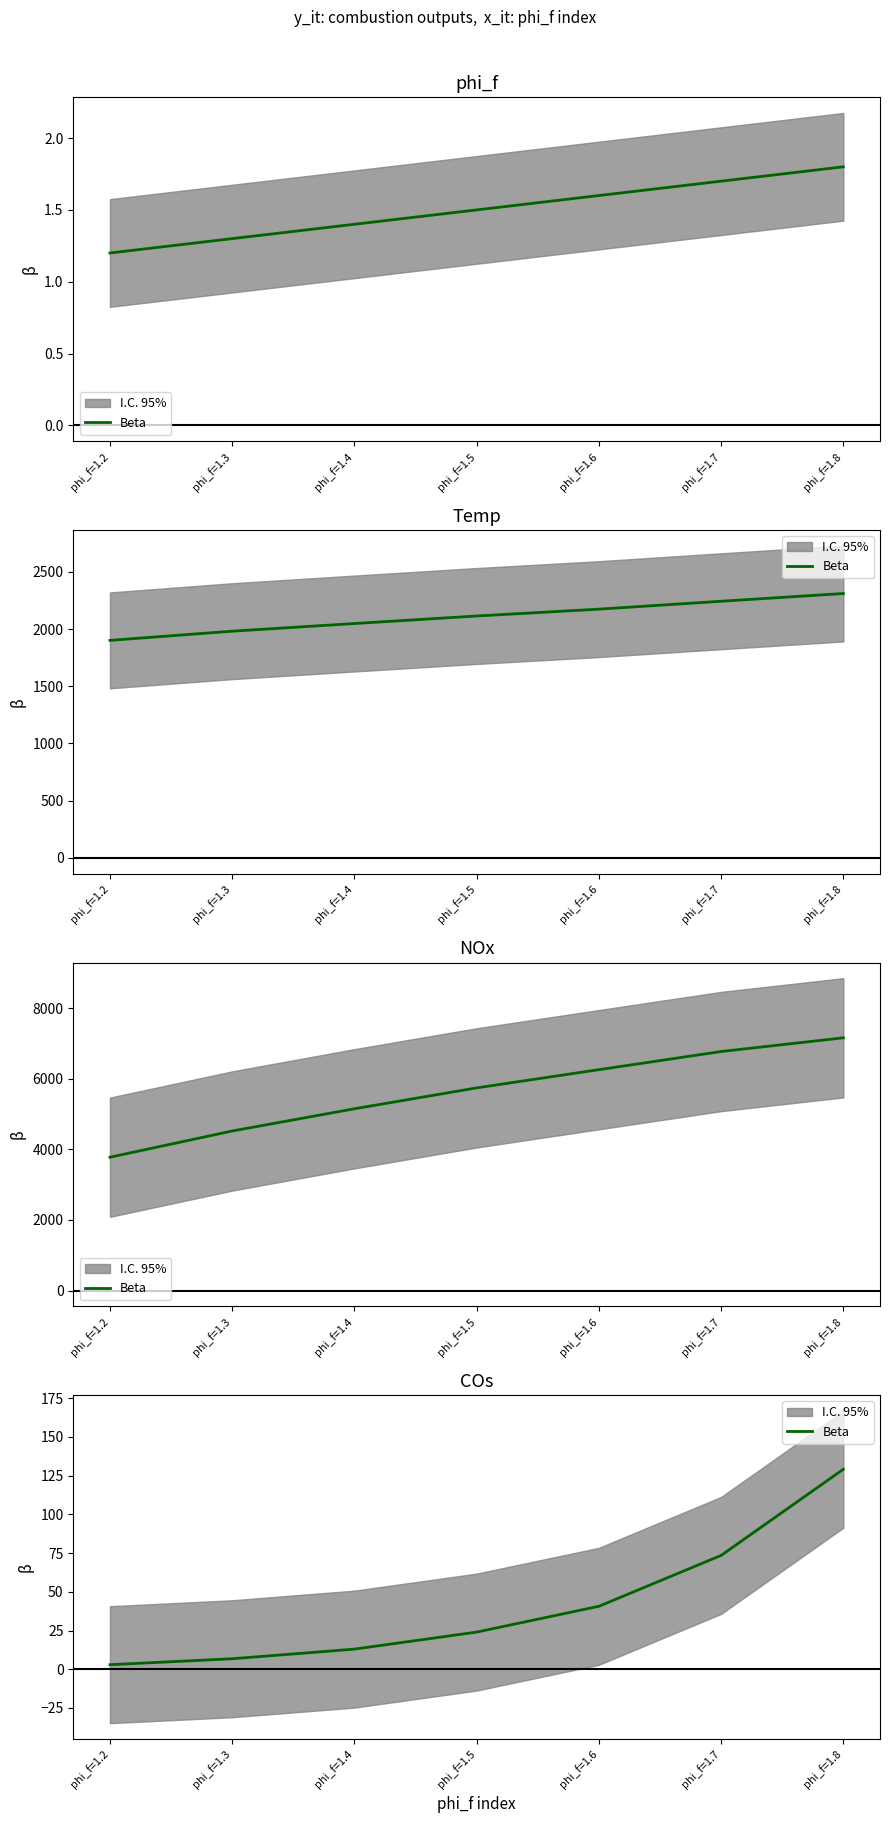

Rank the categories by value from lowest to highest.

phi_f=1.2, phi_f=1.3, phi_f=1.4, phi_f=1.5, phi_f=1.6, phi_f=1.7, phi_f=1.8